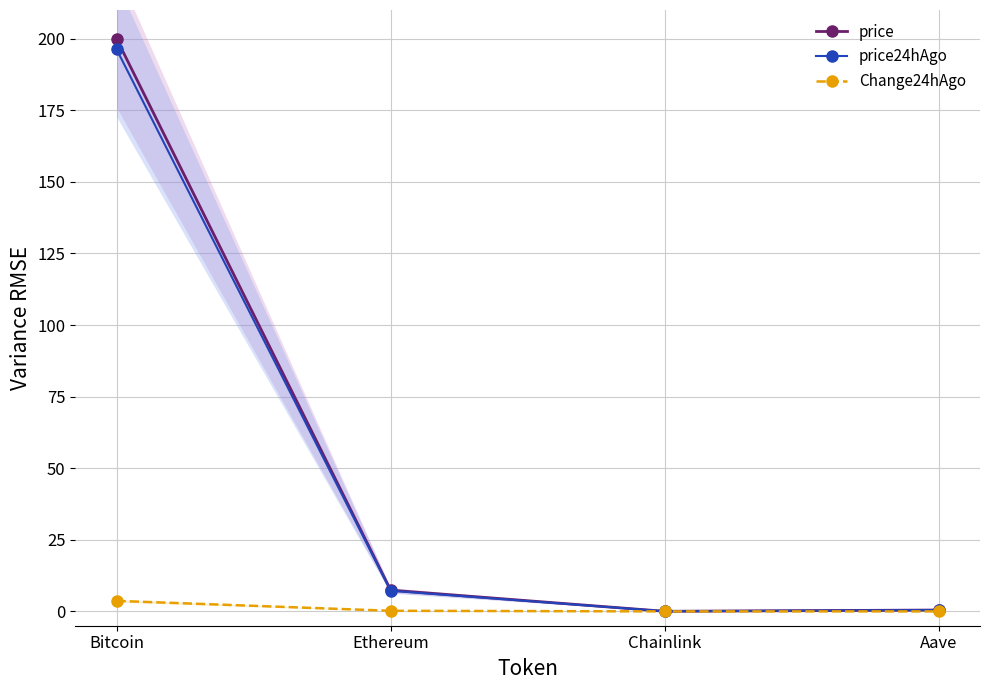

At which category is the sum across all series the highest?

Bitcoin